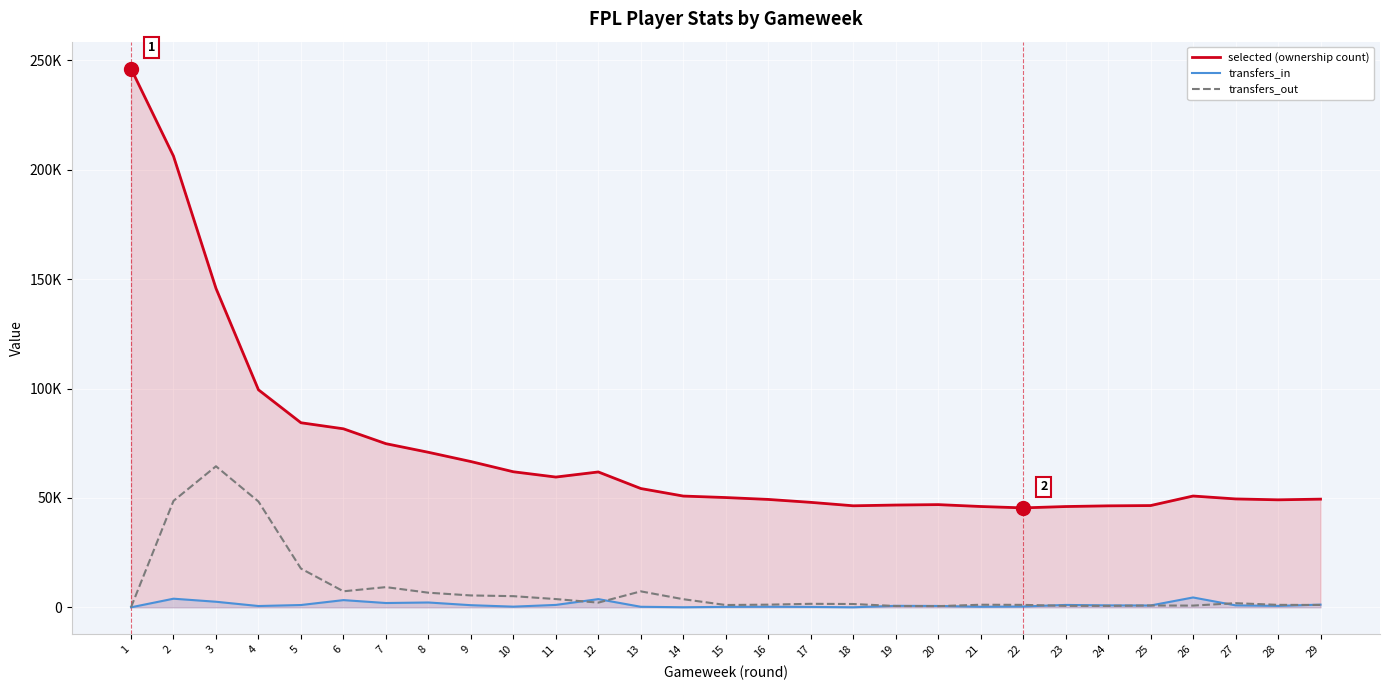

What are all the series names shown in the legend?

selected (ownership count), transfers_in, transfers_out